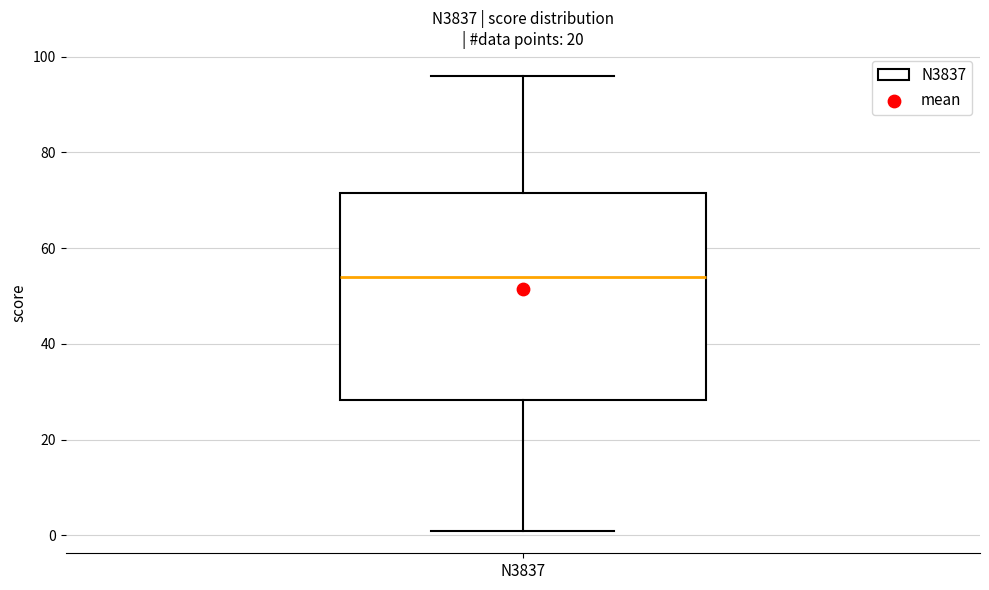

Where is the upper edge of the box for N3837 on the y-axis? The values are not printed on the chart, so give them approximately, as read against the axis.

72